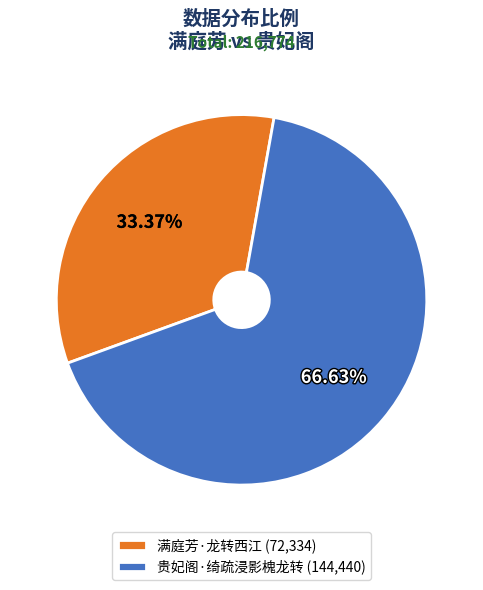

Which has a higher value, 贵妃阁·绮疏浸影槐龙转 or 满庭芳·龙转西江?

贵妃阁·绮疏浸影槐龙转